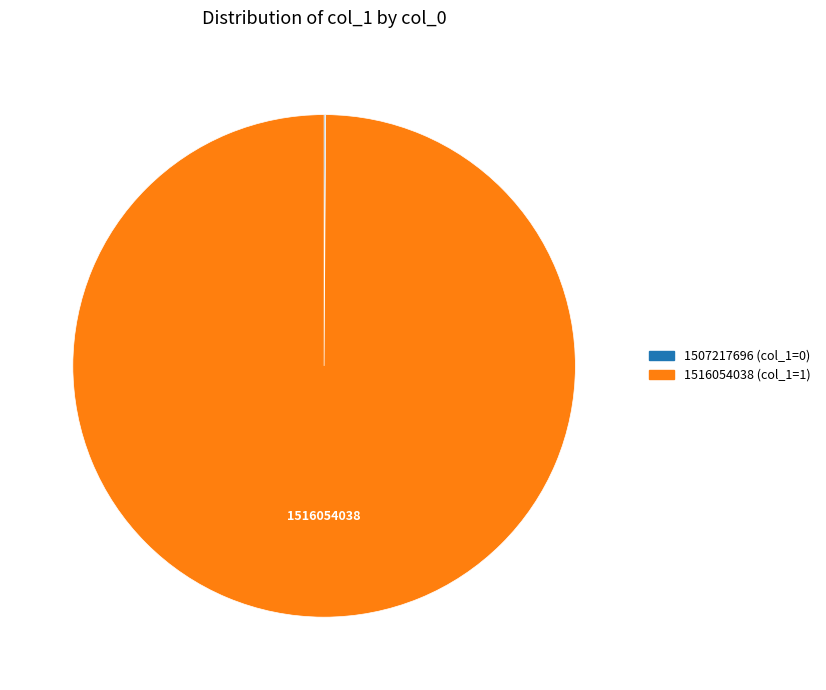

Is there a majority slice in this chart?

Yes